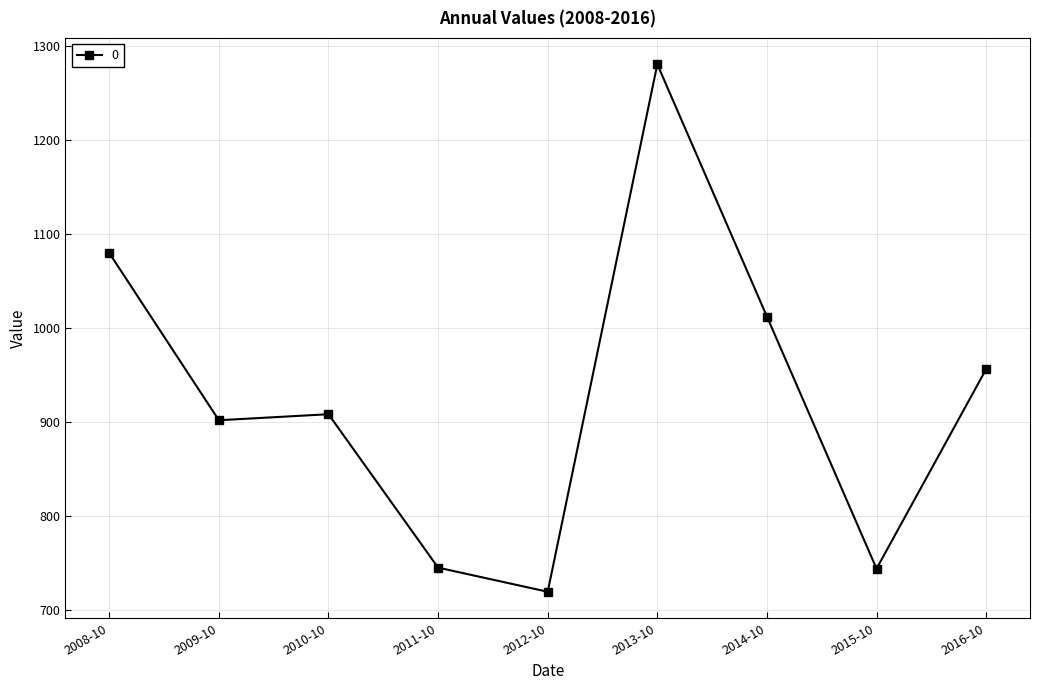

The value at 2012-10 is 719.0. True or false?

True